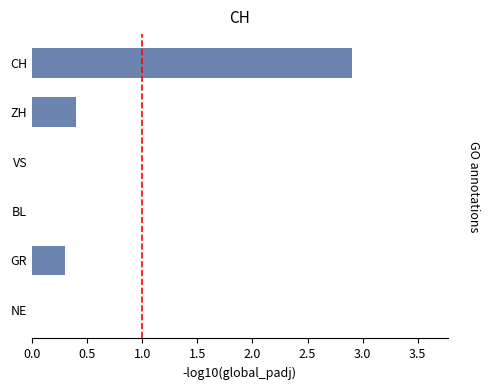

At which label is the value closest to 1?

ZH